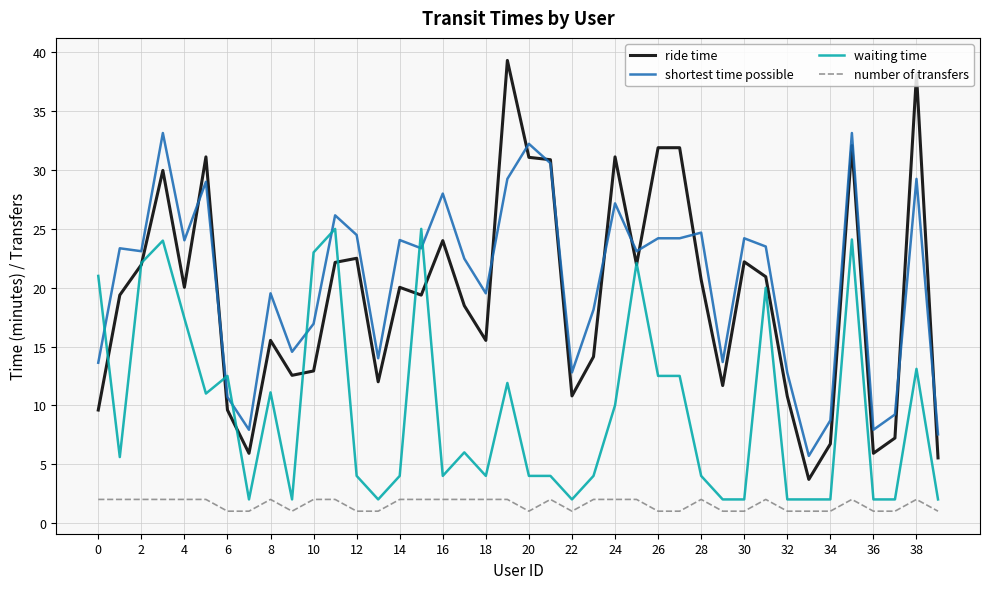

What is the maximum value shown in the chart?

39.3